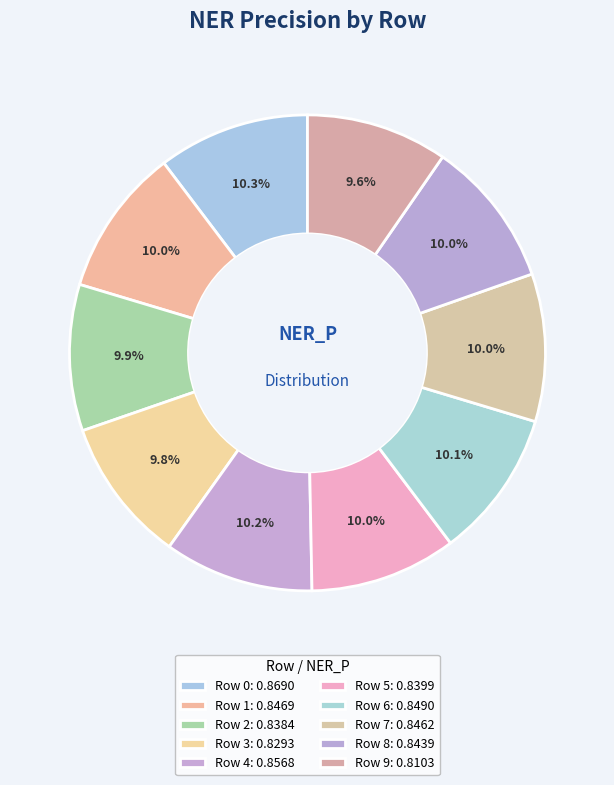

What percentage is NOT represented by Row 3?

90.2%